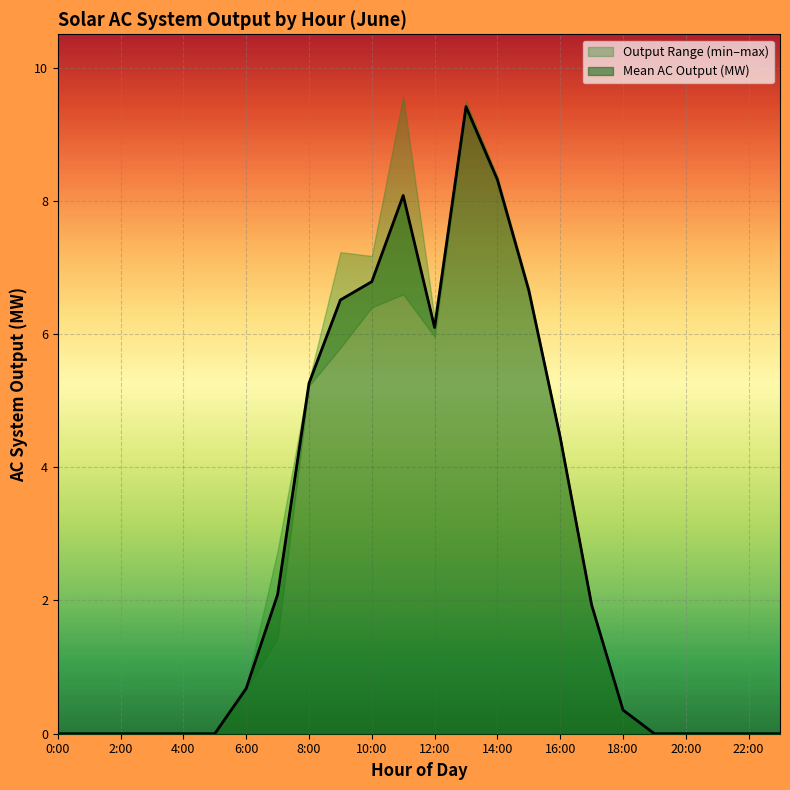

Where is Mean AC Output (MW) nearest to the value 4?

16:00